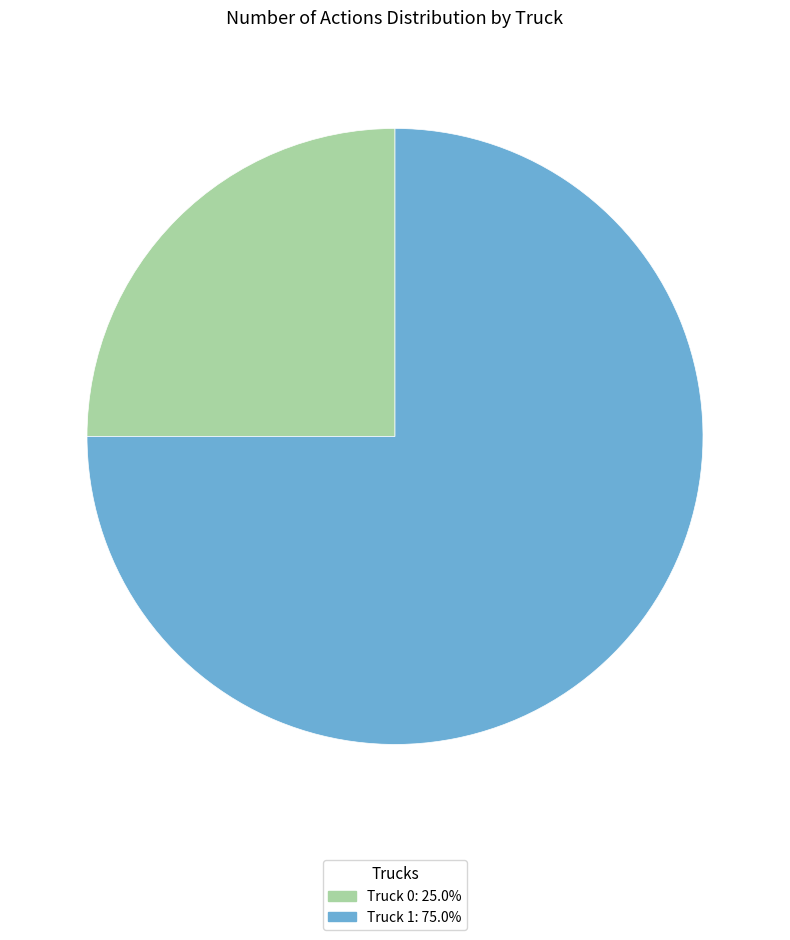

Is it true that Truck 0 is 39% of the pie?

False